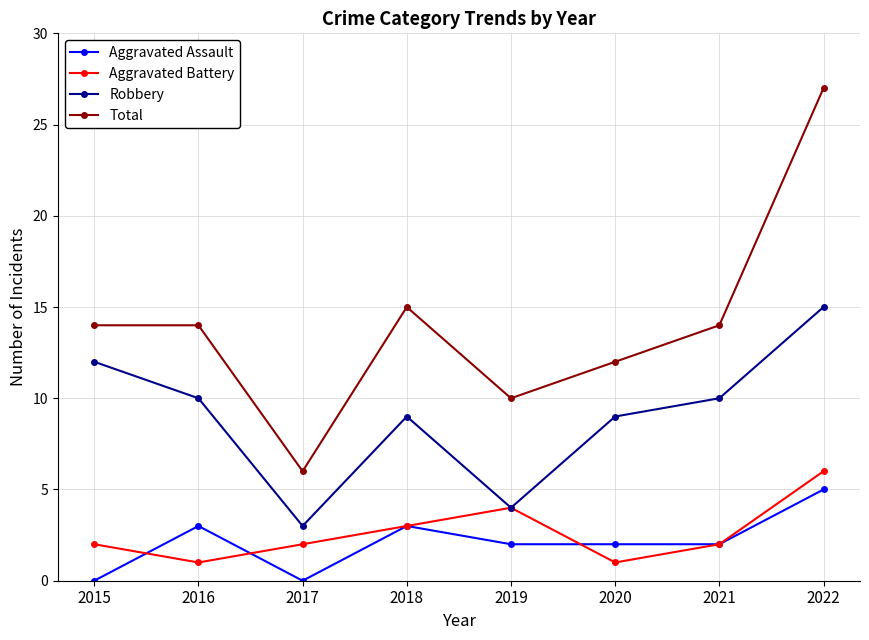

Which series has the largest total across all categories?

Total